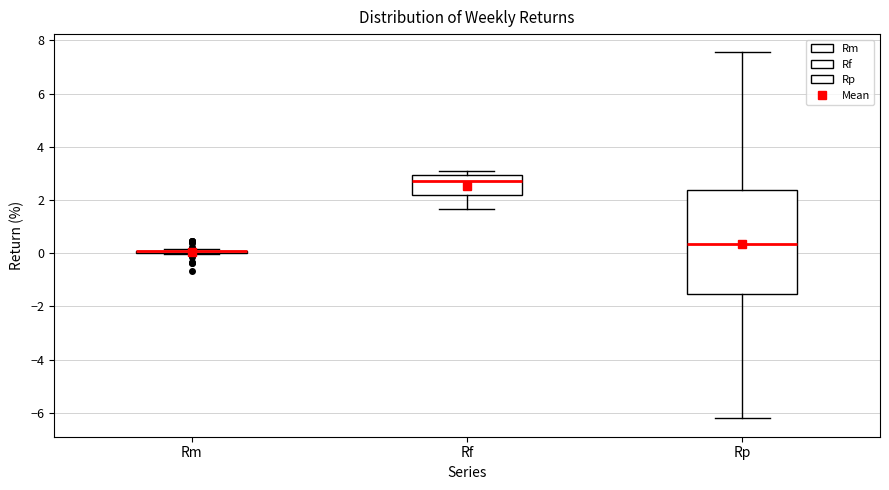

Reading left to right, transcribe this box plot: for each box, give where its median line is, the range the box spans, and where its two whiskers end, as read against the y-axis. The values are not printed on the chart, so give them approximately, as read against the axis.

Rm: box collapsed to a line at 0.0, whiskers 0.0 to 0.2
Rf: median 2.8, box 2.2 to 3.0, whiskers 1.6 to 3.0 (just above the box's upper edge)
Rp: median 0.4, box -1.6 to 2.4, whiskers -6.2 to 7.6